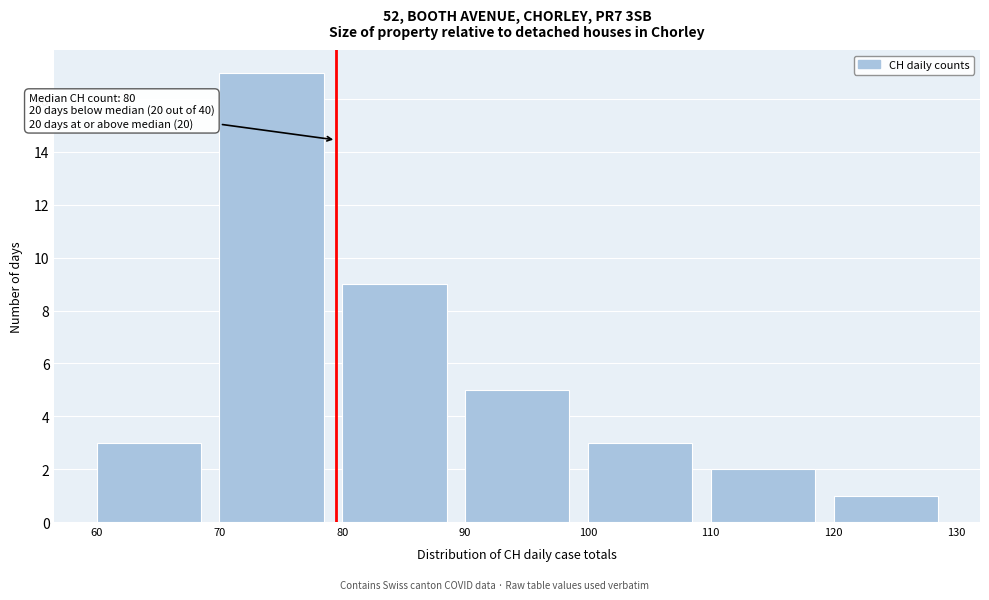

Which range on the x-axis has the tallest bar?

70 to 80